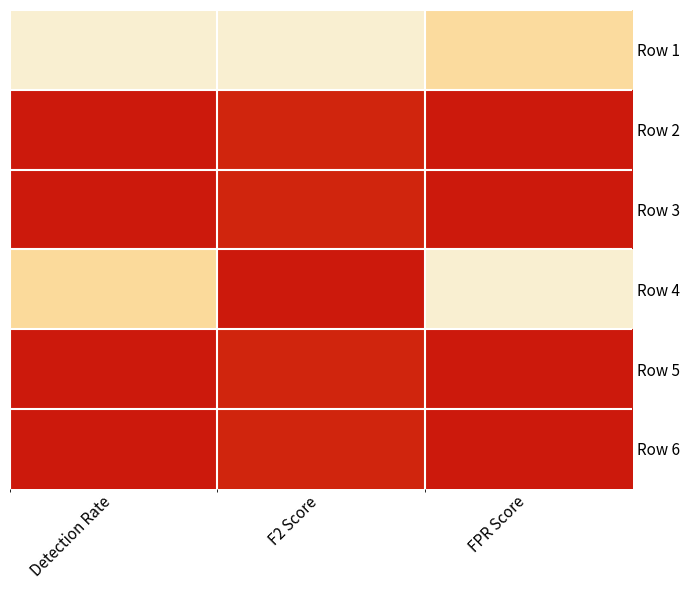

Rank the series by their maximum value, from highest to lowest.

Row 2, Row 3, Row 4, Row 5, Row 6, Row 1